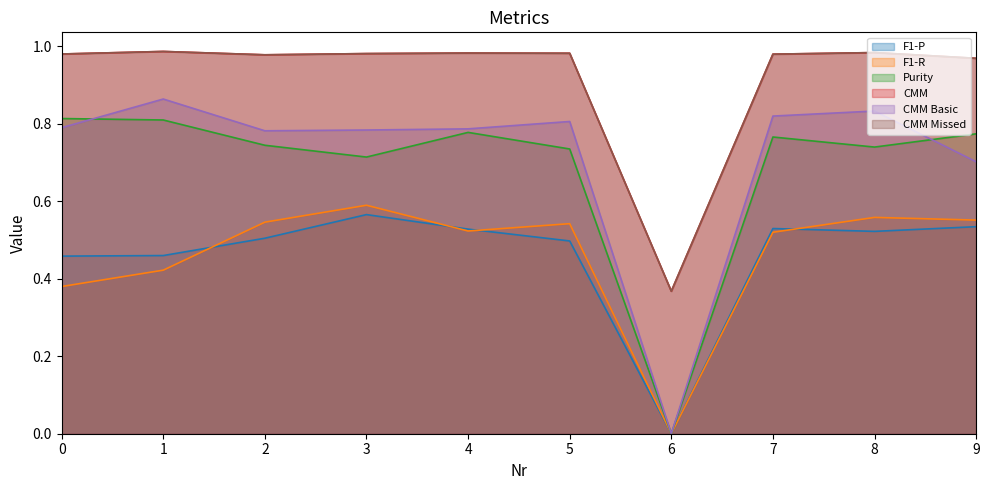

How many categories are shown in the chart?

10